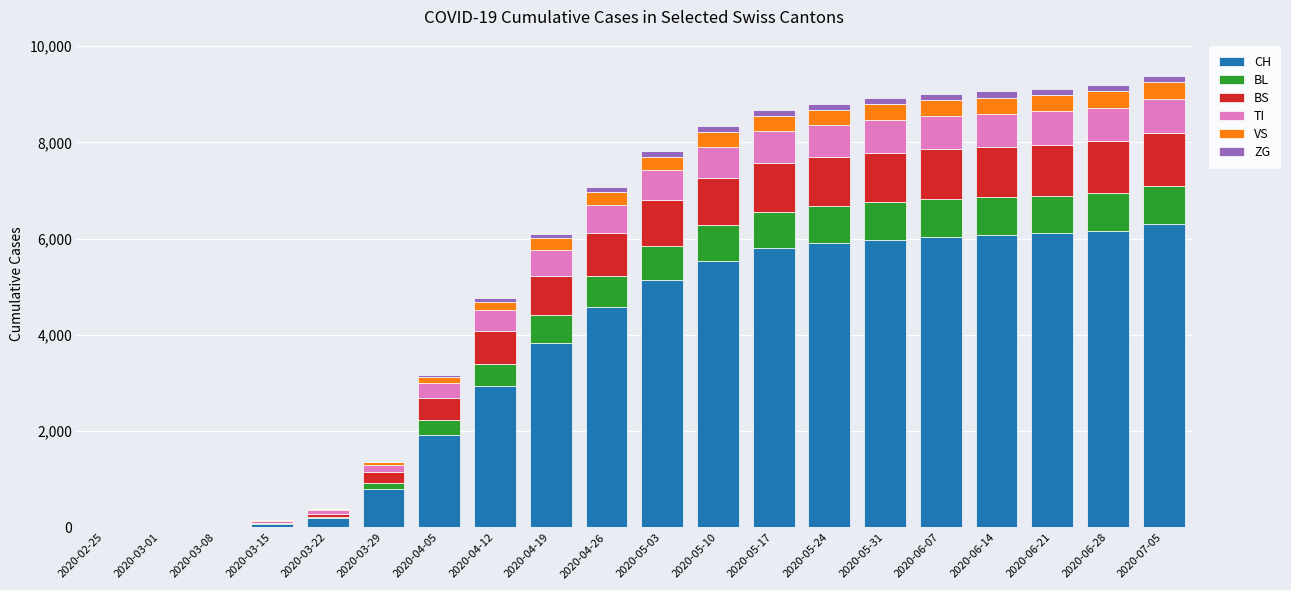

Where is CH nearest to the value 3150?

2020-04-12